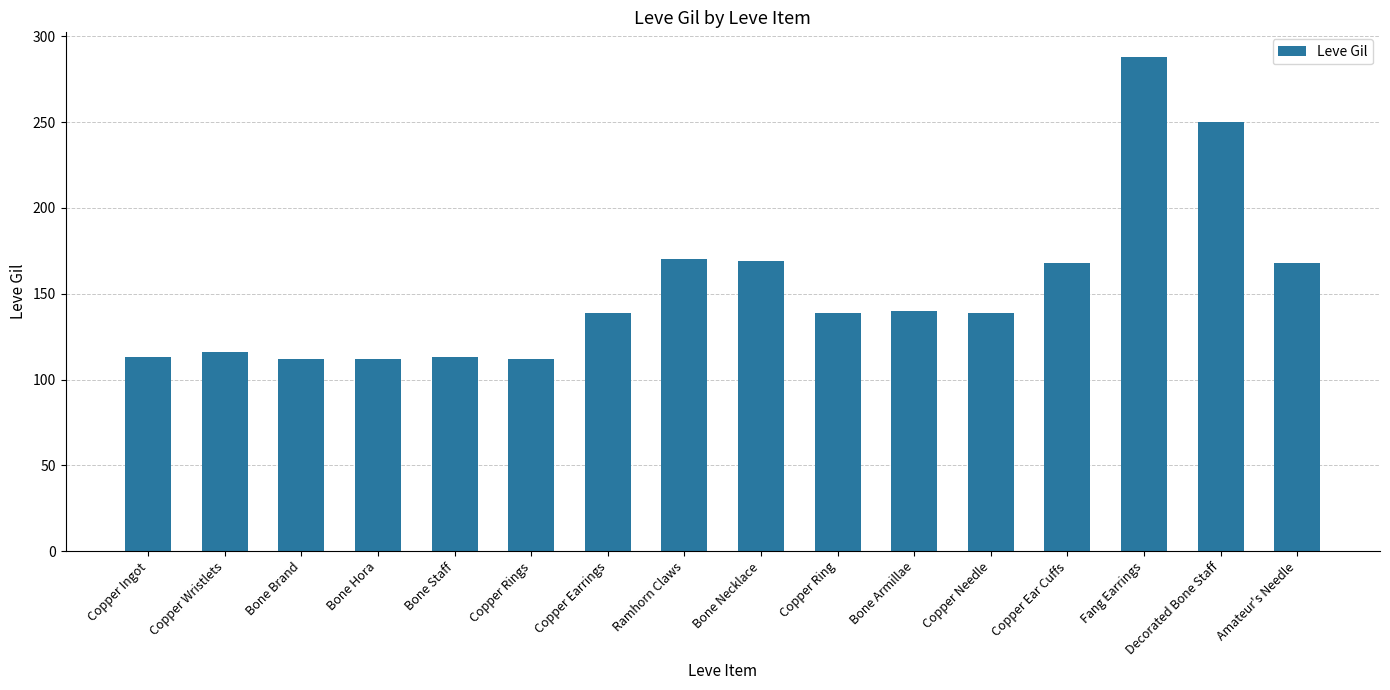

At which category does the chart reach its peak across all series?

Fang Earrings